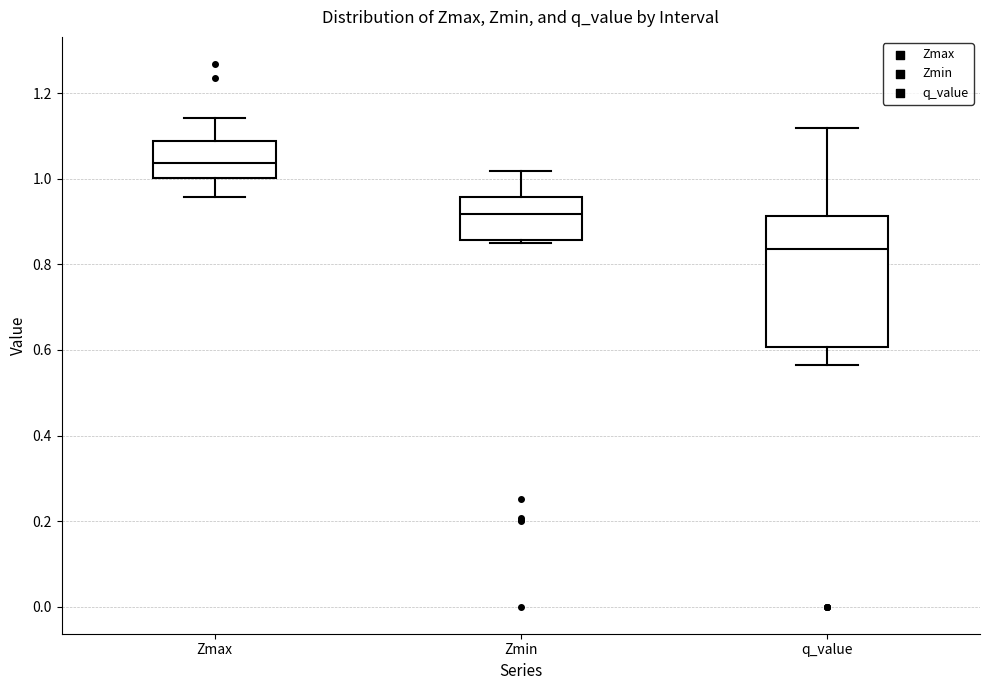

Which box has the highest median line?

Zmax